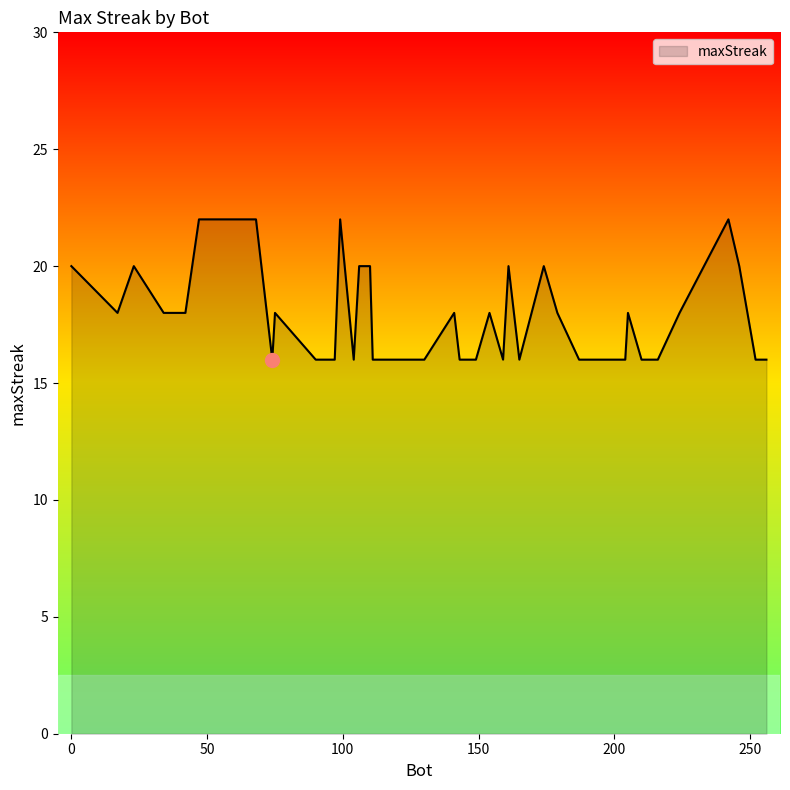

What is the difference between the maximum and minimum values?

6